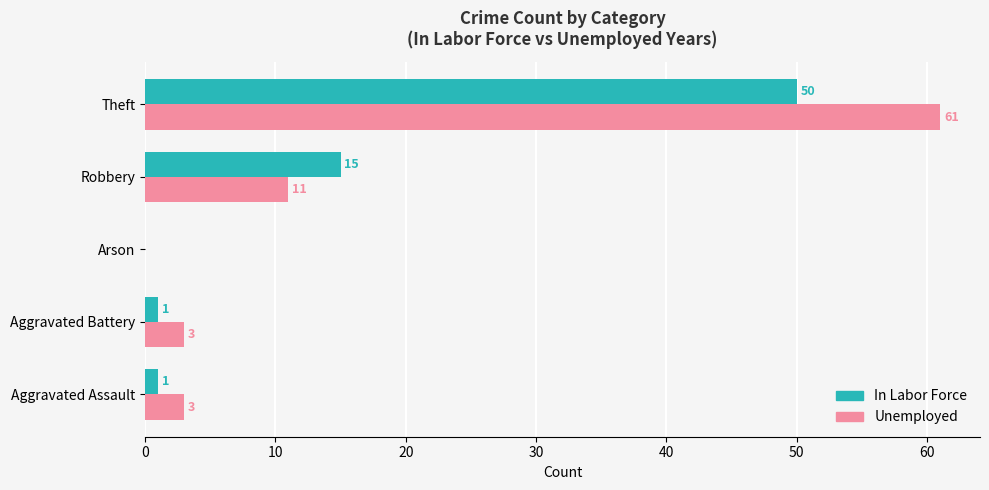

Which series has the largest total across all categories?

Unemployed